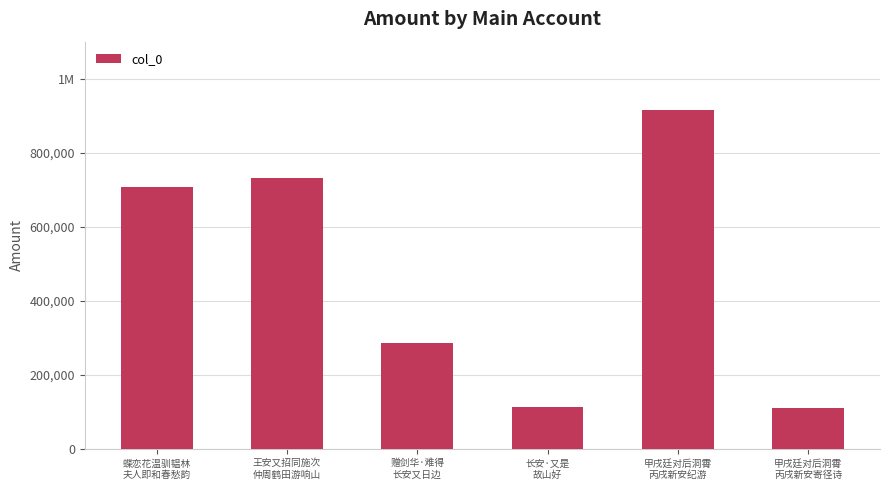

What is the ratio of the value at 甲戌廷对后洞霄
丙戌新安纪游 to the value at 长安·又是
故山好?

8.1